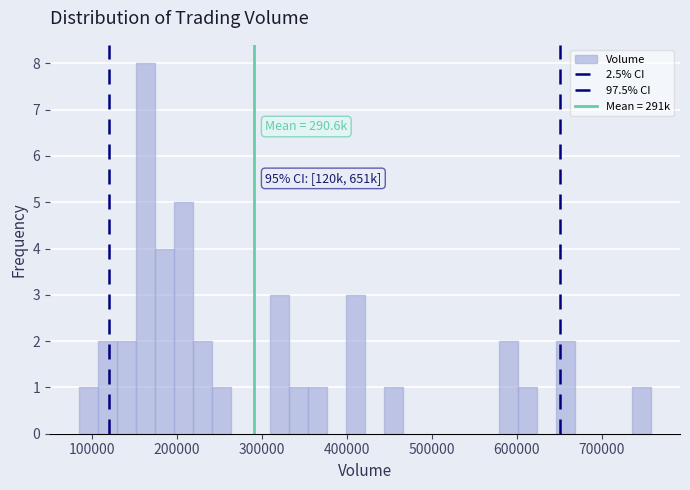

Around what value on the x-axis is the tallest bar? Give the approximate position of its centre, as read against the axis.

160000